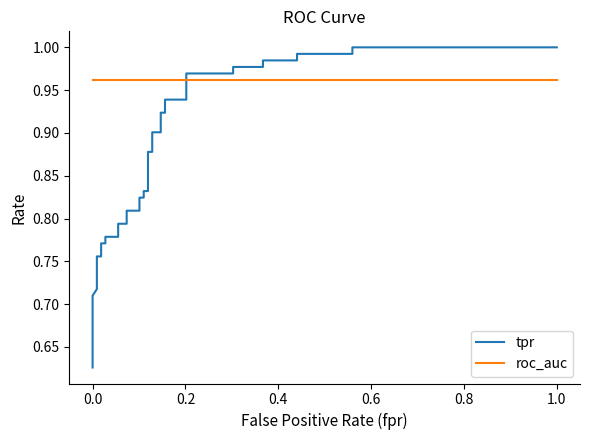

Reading right to left, extract all data points from this chart.

tpr: 1.0	1.0	1.0	1.0	1.0	1.0	1.0	1.0	1.0	1.0	0.9	0.9	0.9	0.9	0.9	0.9	0.9	0.9	0.8	0.8	0.8	0.8	0.8	0.8	0.8	0.8	0.8	0.8	0.8	0.8	0.8	0.8	0.7	0.7	0.7	0.7	0.6
roc_auc: 1.0	1.0	1.0	1.0	1.0	1.0	1.0	1.0	1.0	1.0	1.0	1.0	1.0	1.0	1.0	1.0	1.0	1.0	1.0	1.0	1.0	1.0	1.0	1.0	1.0	1.0	1.0	1.0	1.0	1.0	1.0	1.0	1.0	1.0	1.0	1.0	1.0